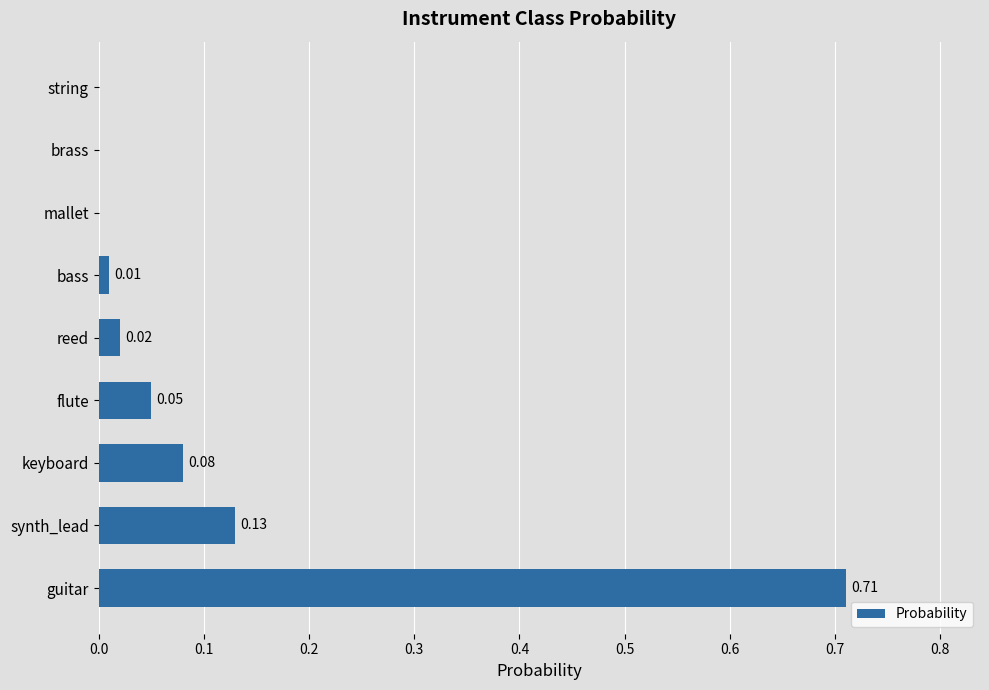

Which category has the highest value across all series?

guitar